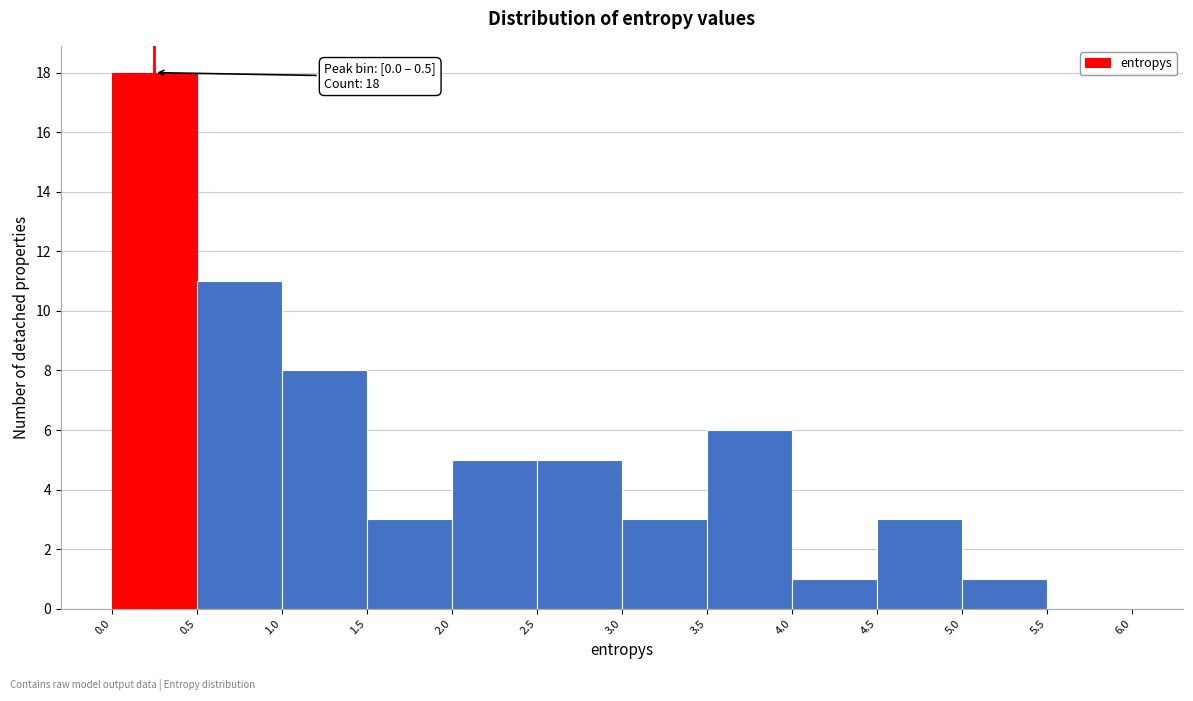

Which range on the x-axis has the tallest bar?

0.0 to 0.5